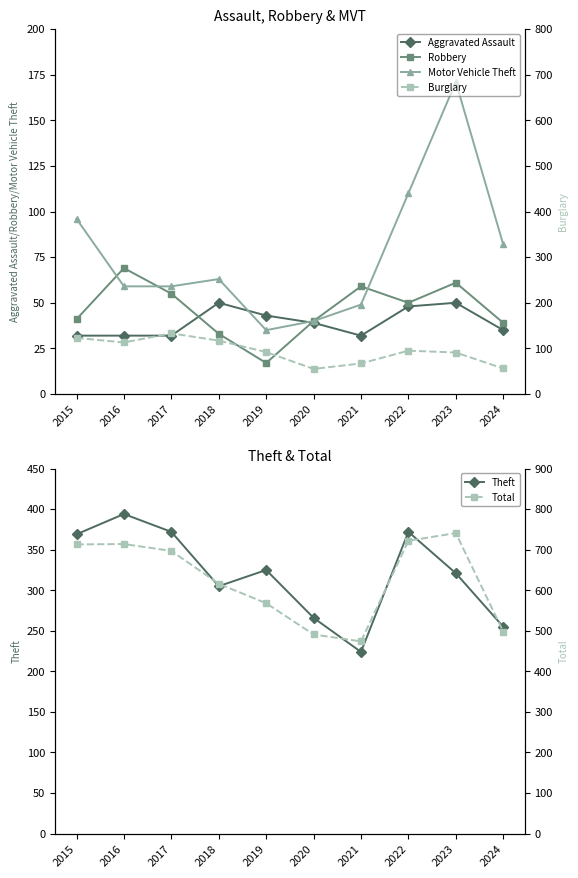

What is the total value across all series at 2024?

965